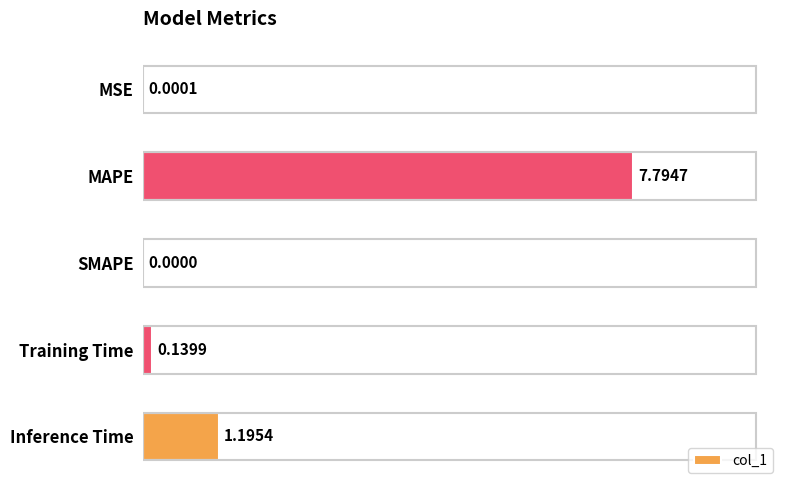

Where is the data nearest to the value 3?

Inference Time